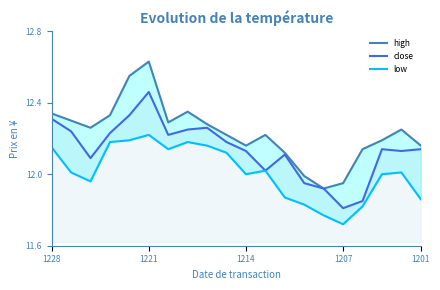

What is the total value across all series at 9?

36.5